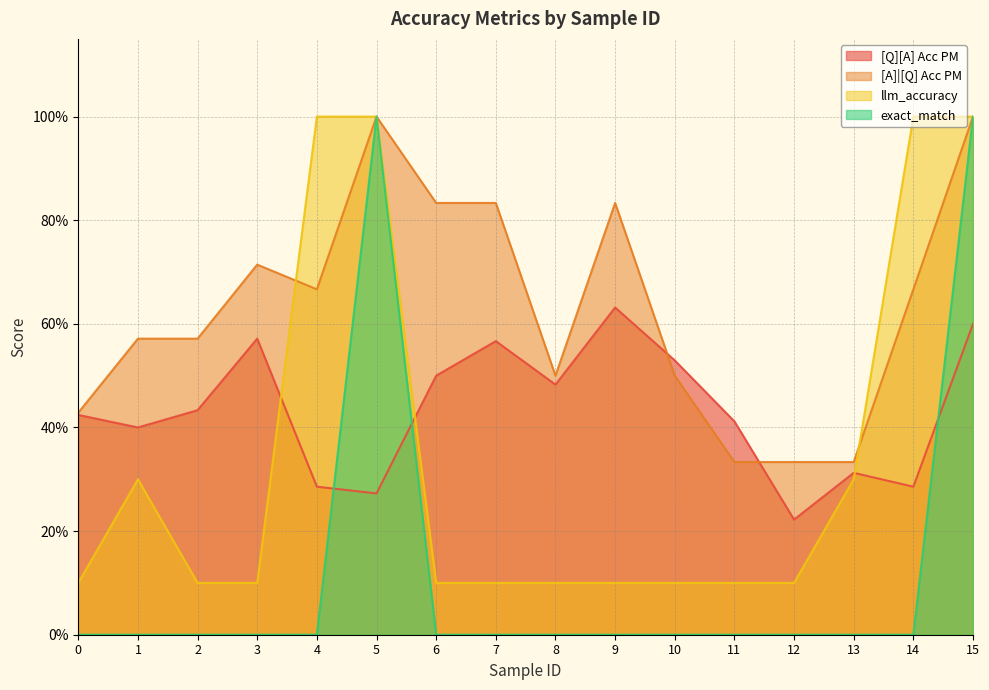

What is the highest value of the [A]|[Q] Acc PM series?

1.0